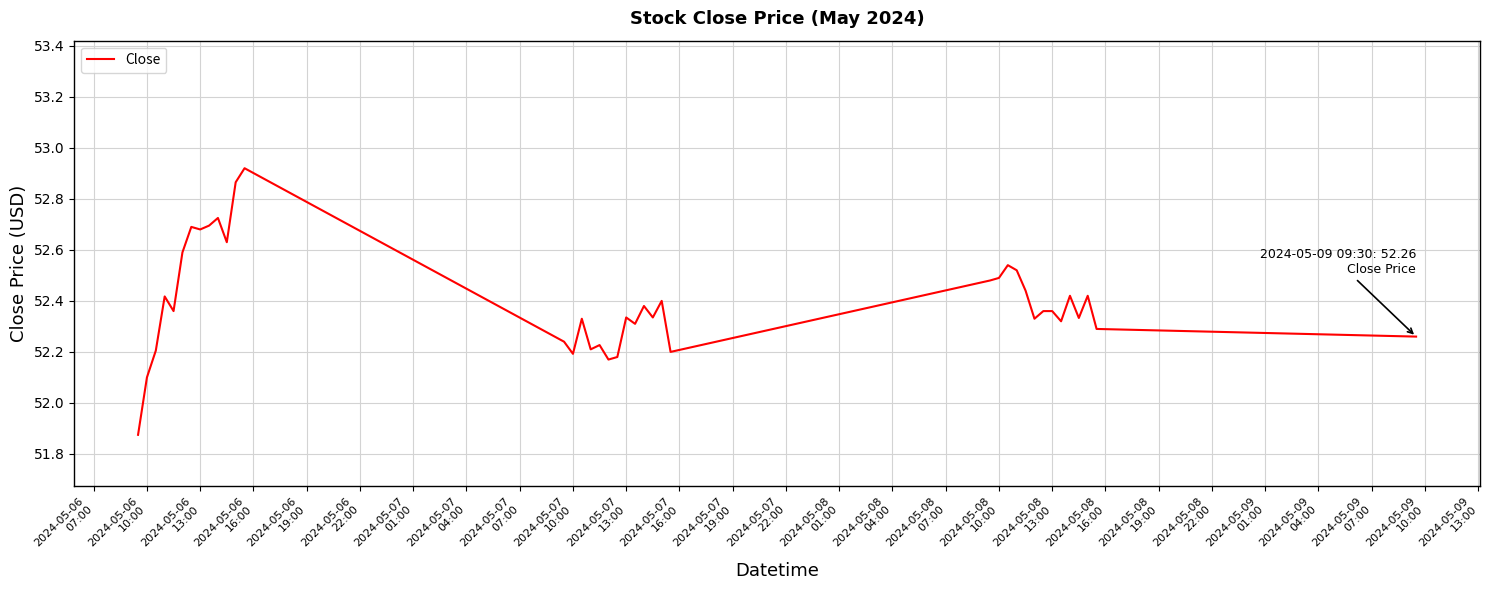

What is the difference between the maximum and minimum values?

1.0